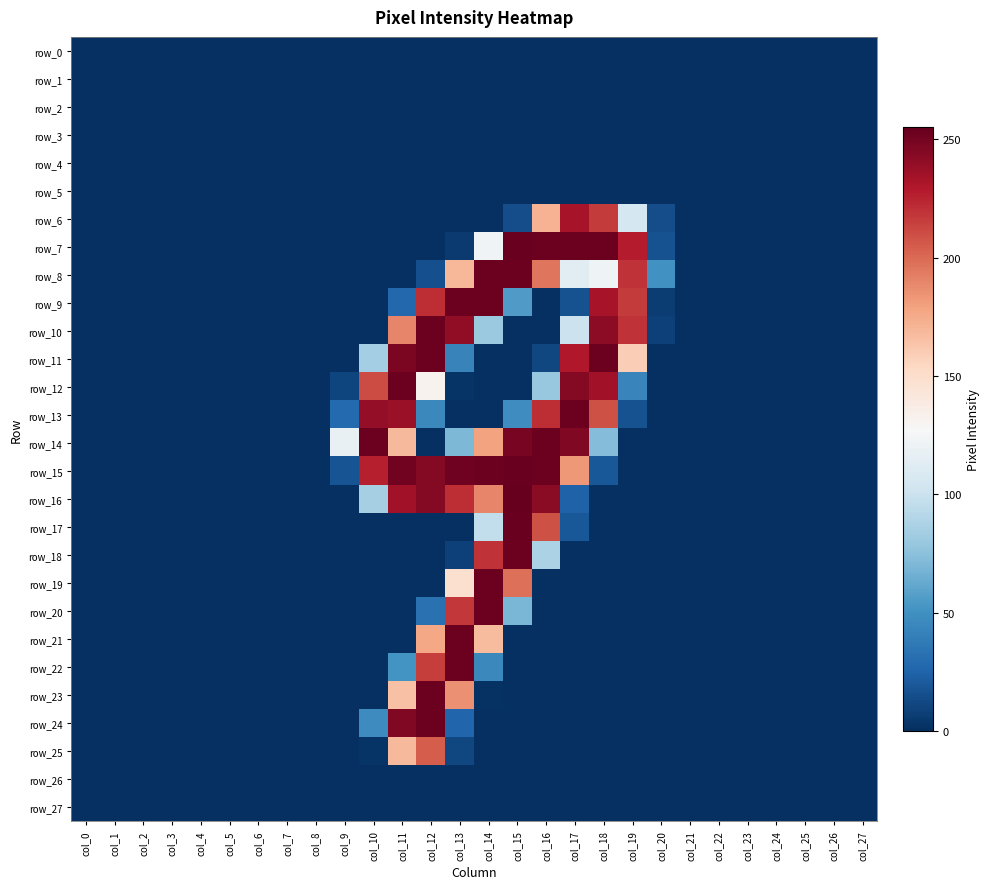

At col_4, list the series in order from largest to smallest.

row_0, row_1, row_2, row_3, row_4, row_5, row_6, row_7, row_8, row_9, row_10, row_11, row_12, row_13, row_14, row_15, row_16, row_17, row_18, row_19, row_20, row_21, row_22, row_23, row_24, row_25, row_26, row_27